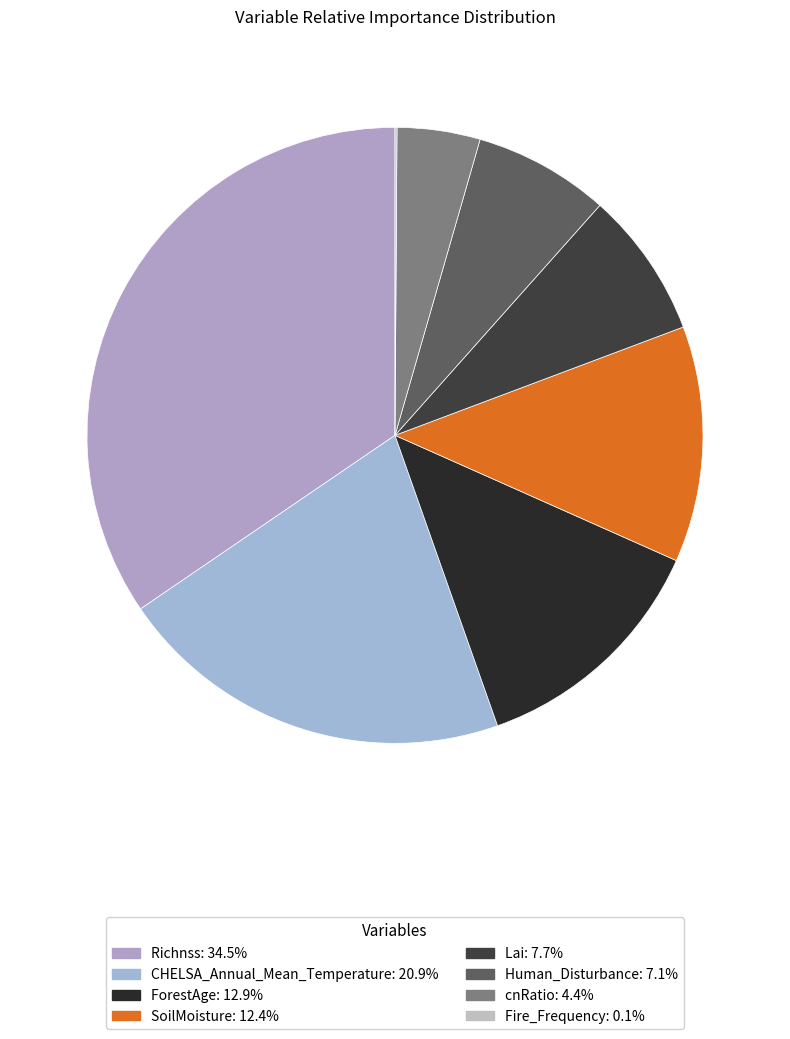

Rank the categories by value from lowest to highest.

Fire_Frequency, cnRatio, Human_Disturbance, Lai, SoilMoisture, ForestAge, CHELSA_Annual_Mean_Temperature, Richnss